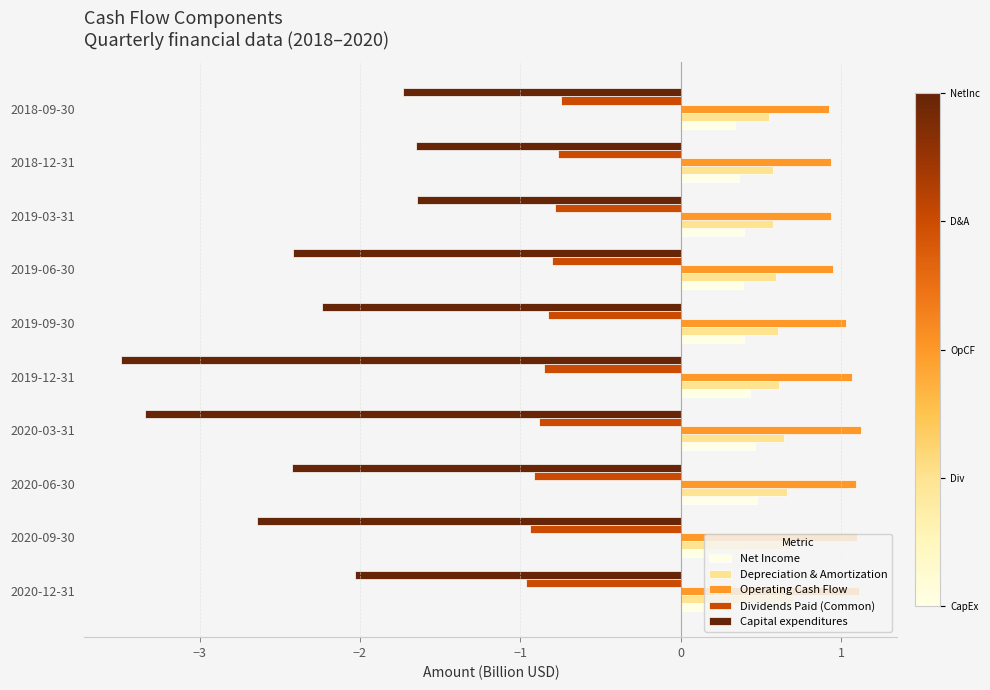

List the series in order of their peak value, lowest first.

Capital expenditures, Dividends Paid (Common), Net Income, Depreciation & Amortization, Operating Cash Flow